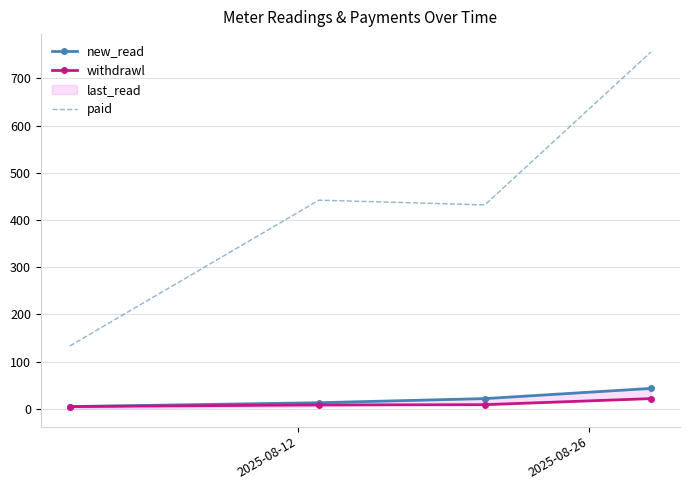

True or false: new_read and paid cross at least once.

False